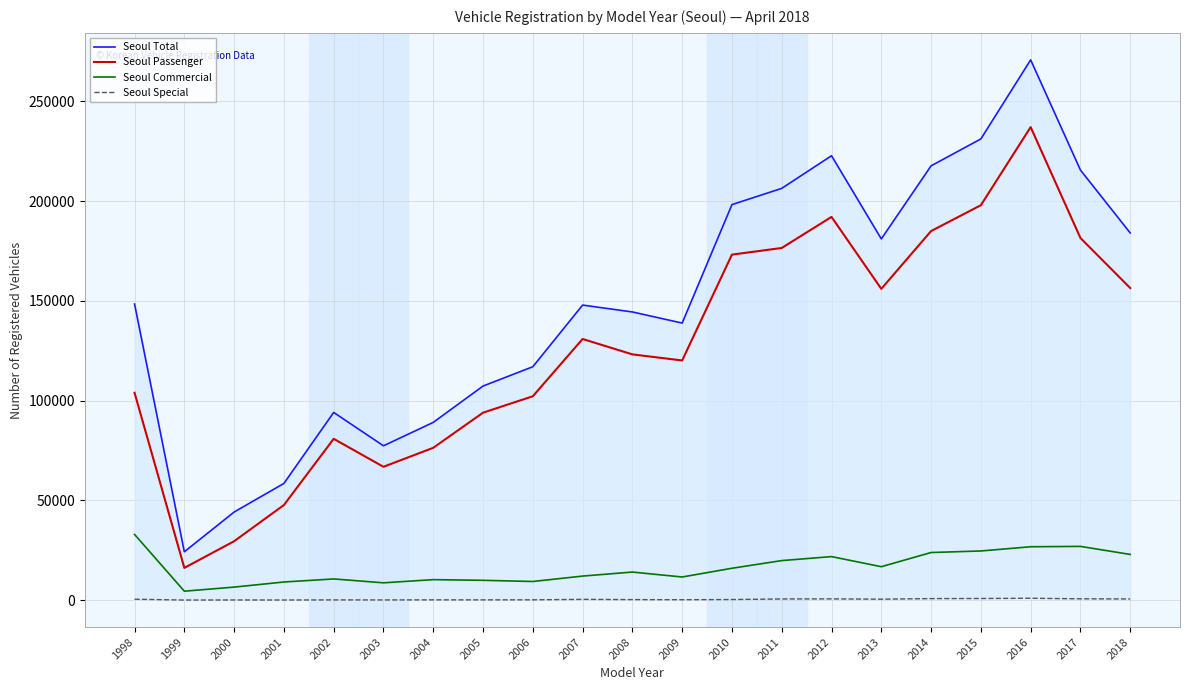

Which series has the widest spread of values?

Seoul Total